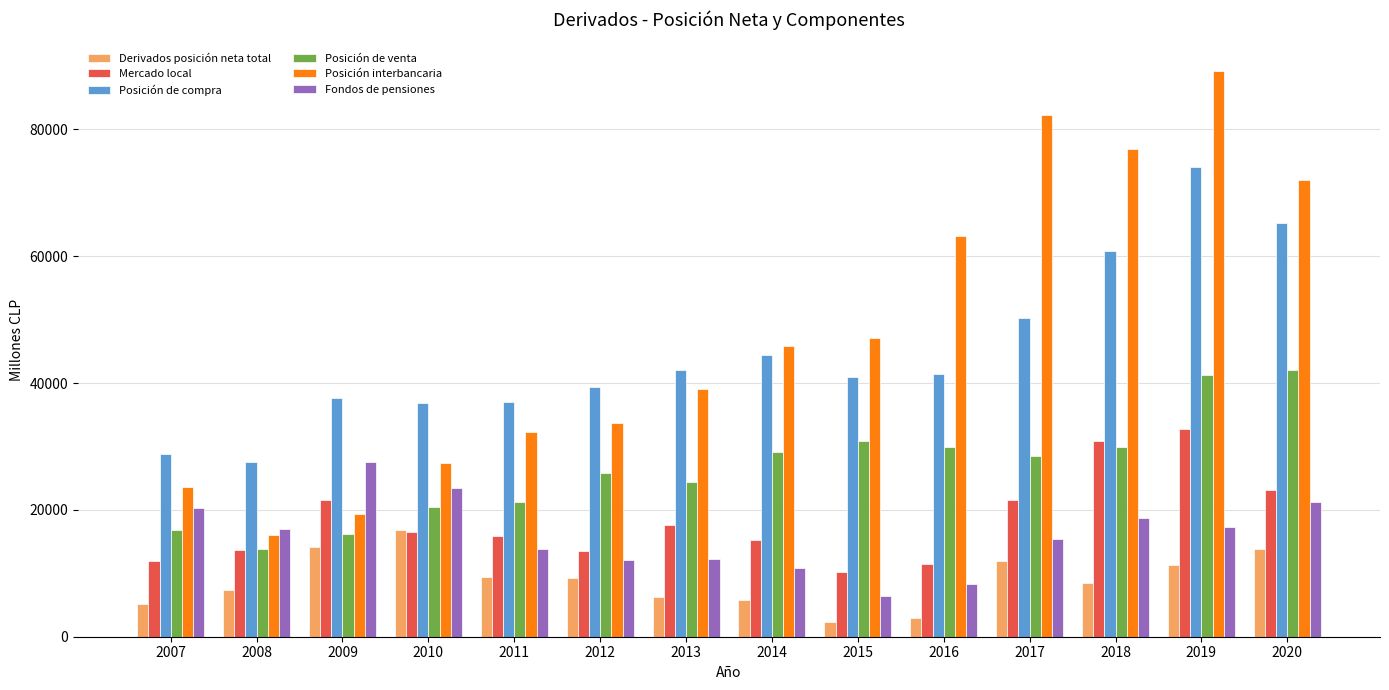

Between 2016 and 2017, which series saw the biggest shift?

Posición interbancaria